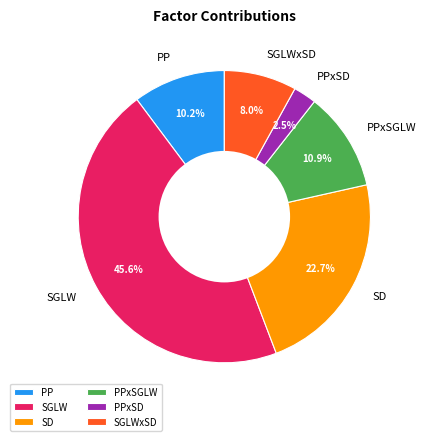

Rank the categories by value from highest to lowest.

SGLW, SD, PPxSGLW, PP, SGLWxSD, PPxSD